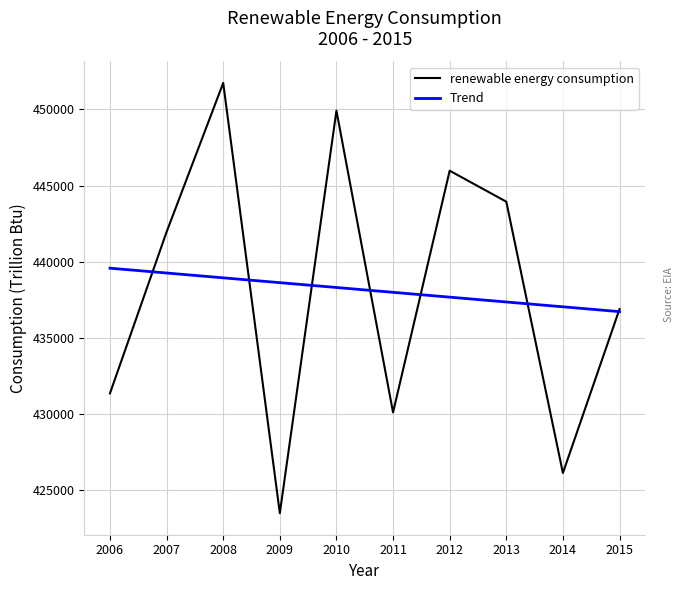

What is the sum of all renewable energy consumption values?

4381433.1